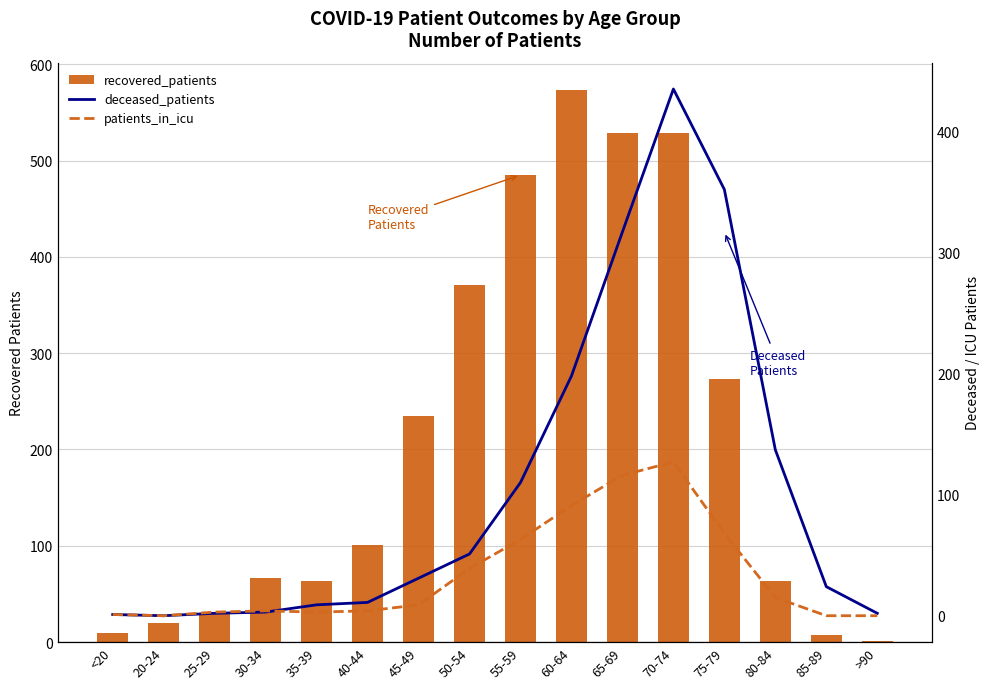

What is the label of the 6th bar from the left?

40-44